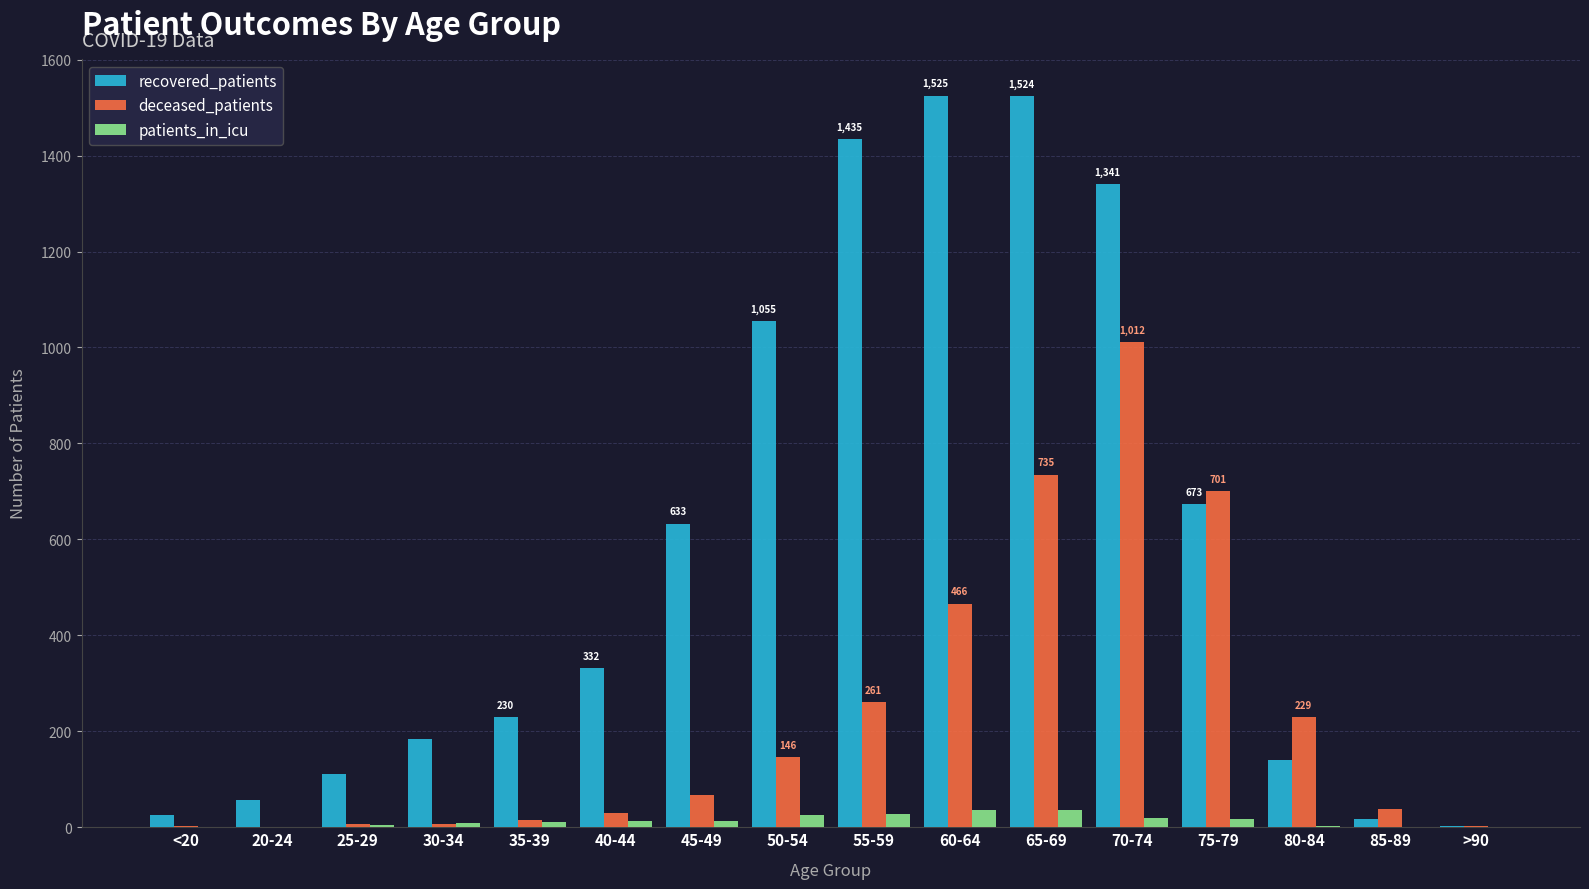

How many groups of bars are there?

16